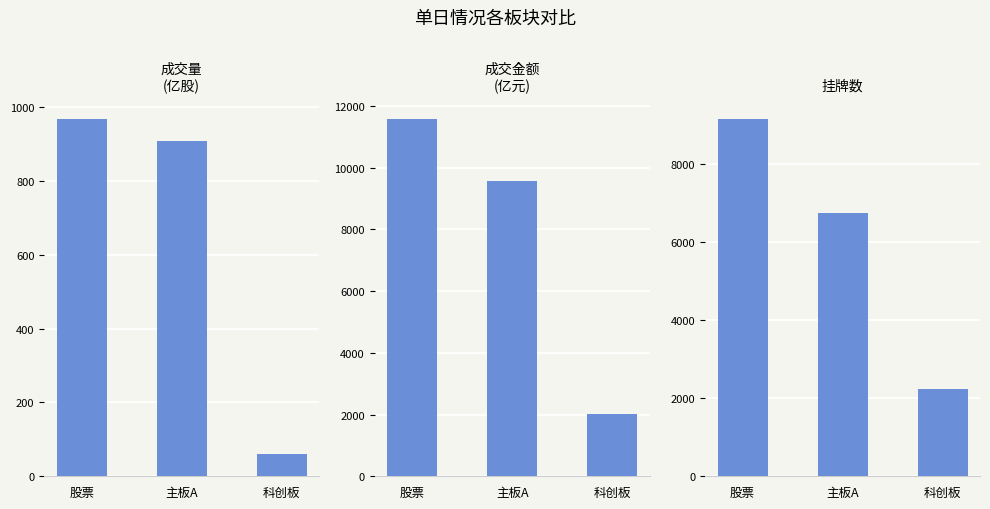

What is the highest value of the 成交金额
(亿元) series?

11583.8